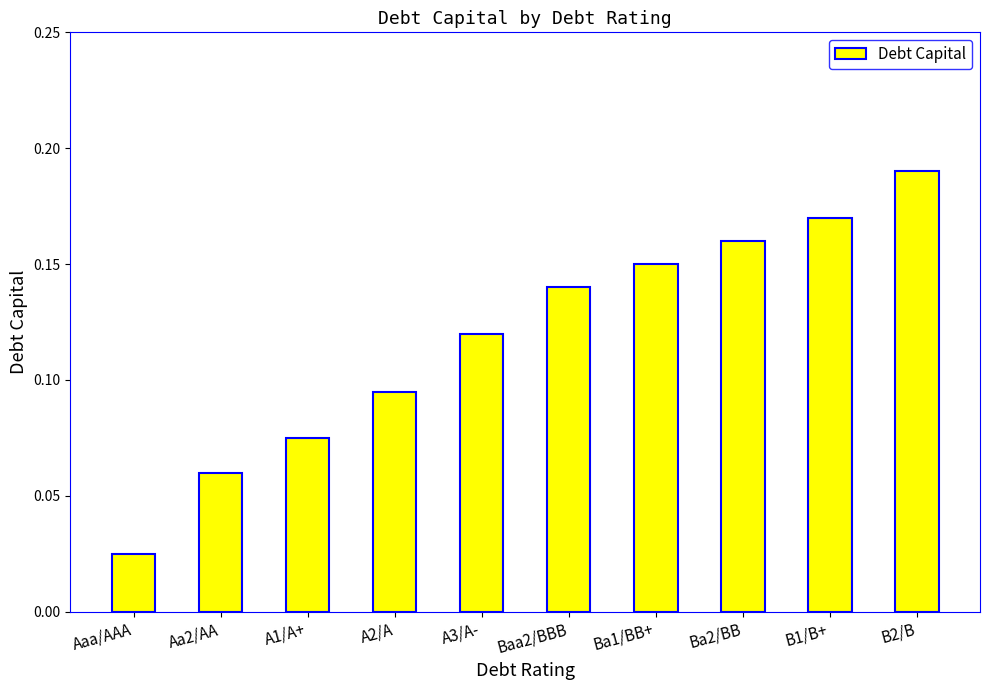

At which label is the value closest to 0?

Aaa/AAA